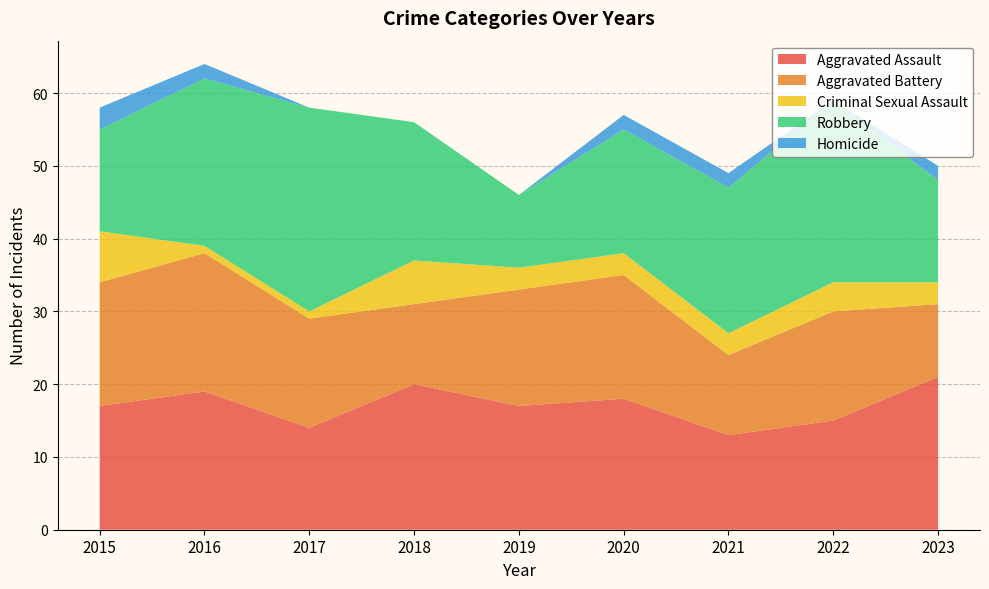

Reading left to right, extract all data points from this chart.

Aggravated Assault: 2015=17	2016=19	2017=14	2018=20	2019=17	2020=18	2021=13	2022=15	2023=21
Aggravated Battery: 2015=17	2016=19	2017=15	2018=11	2019=16	2020=17	2021=11	2022=15	2023=10
Criminal Sexual Assault: 2015=7	2016=1	2017=1	2018=6	2019=3	2020=3	2021=3	2022=4	2023=3
Robbery: 2015=14	2016=23	2017=28	2018=19	2019=10	2020=17	2021=20	2022=25	2023=14
Homicide: 2015=3	2016=2	2017=0	2018=0	2019=0	2020=2	2021=2	2022=0	2023=2